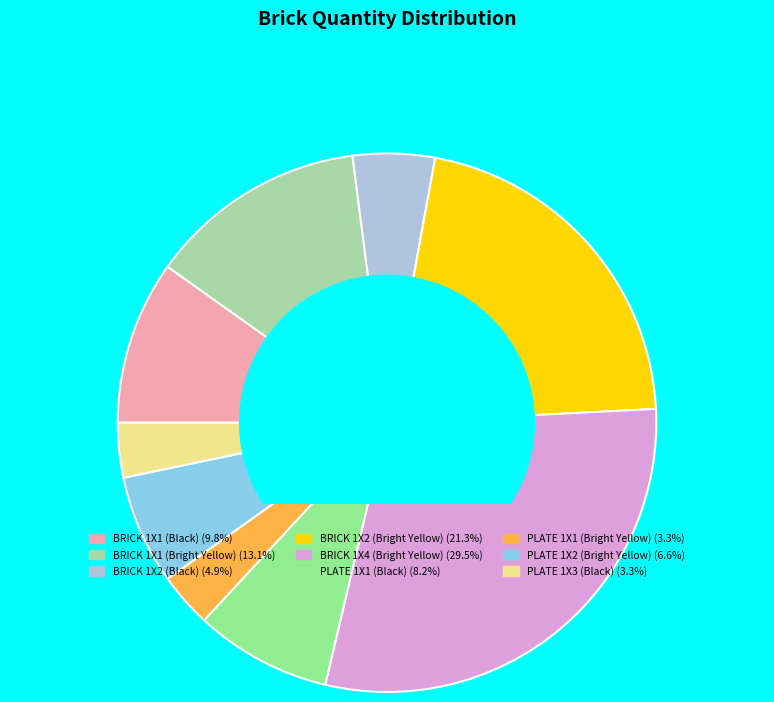

How many segments does this pie chart have?

9